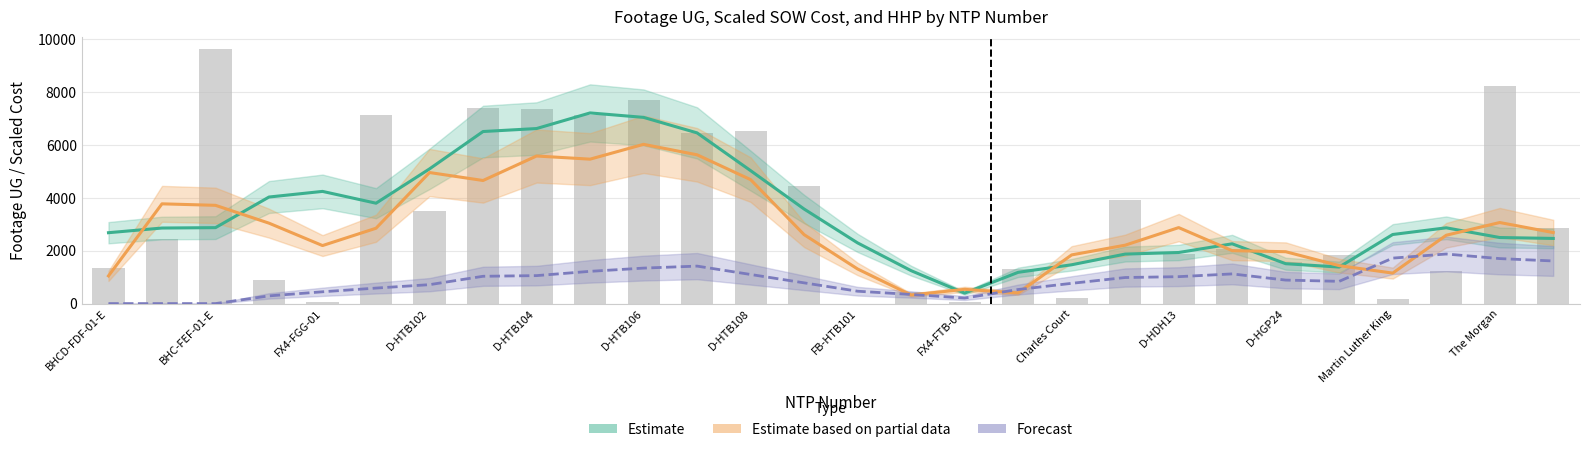

Rank the series by their maximum value, from lowest to highest.

Forecast, Estimate based on partial data, Estimate